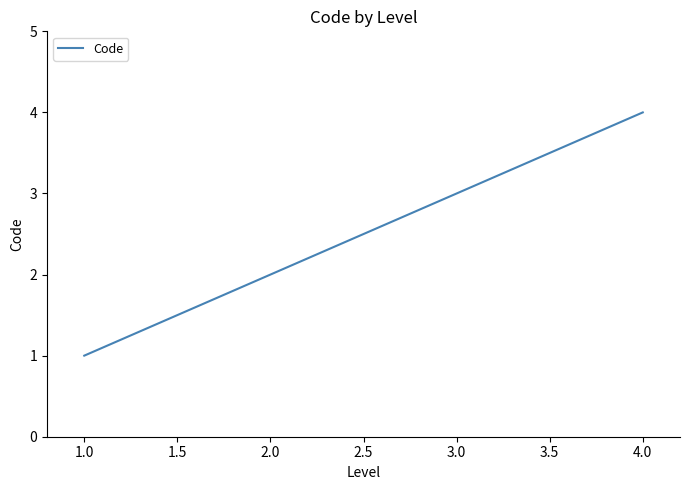

List the labels in order of value, largest first.

4.0, 3.0, 2.0, 1.0